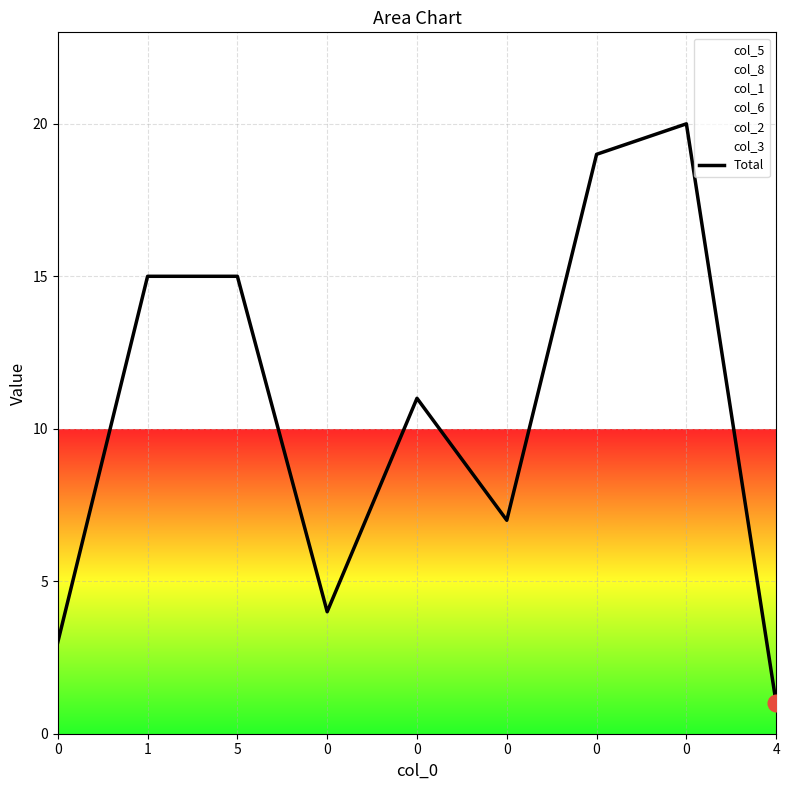

At which label does the data first exceed 11?

1